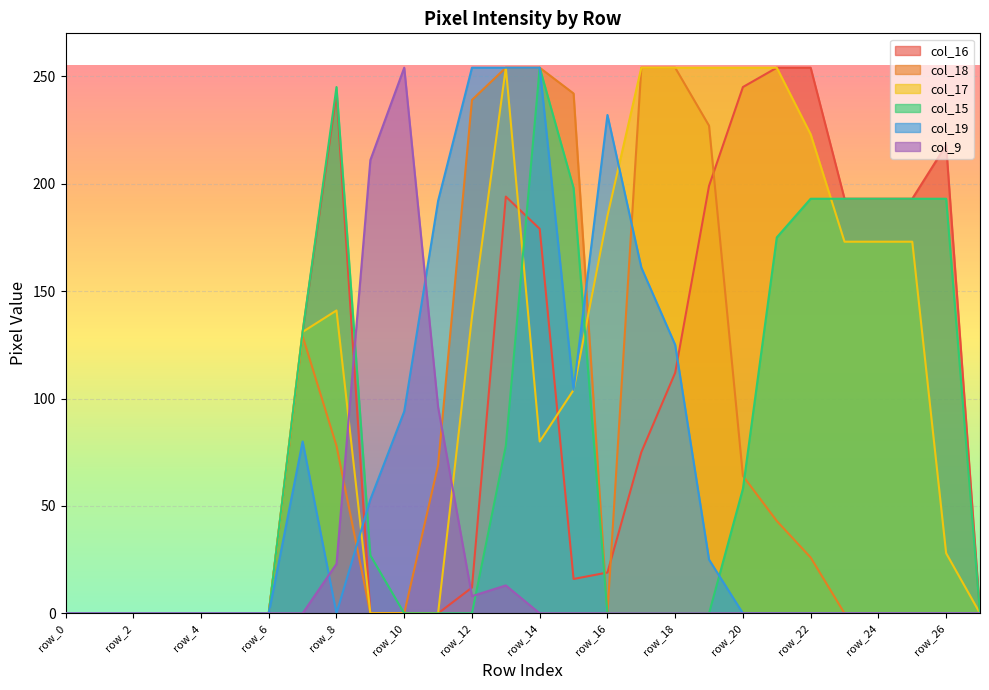

How many interior local valleys does the col_18 series have?

1